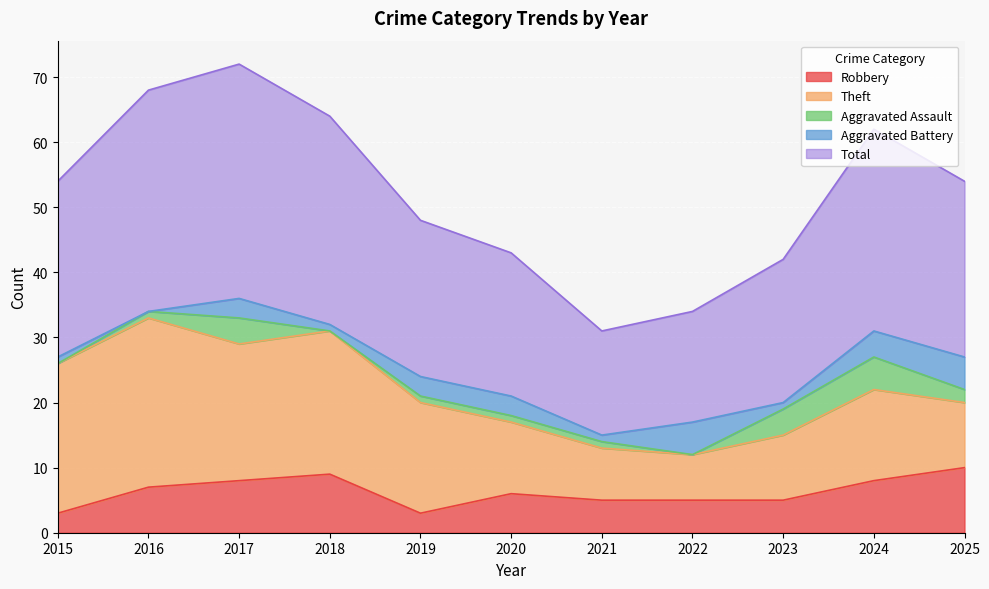

Which series has the largest total across all categories?

Total